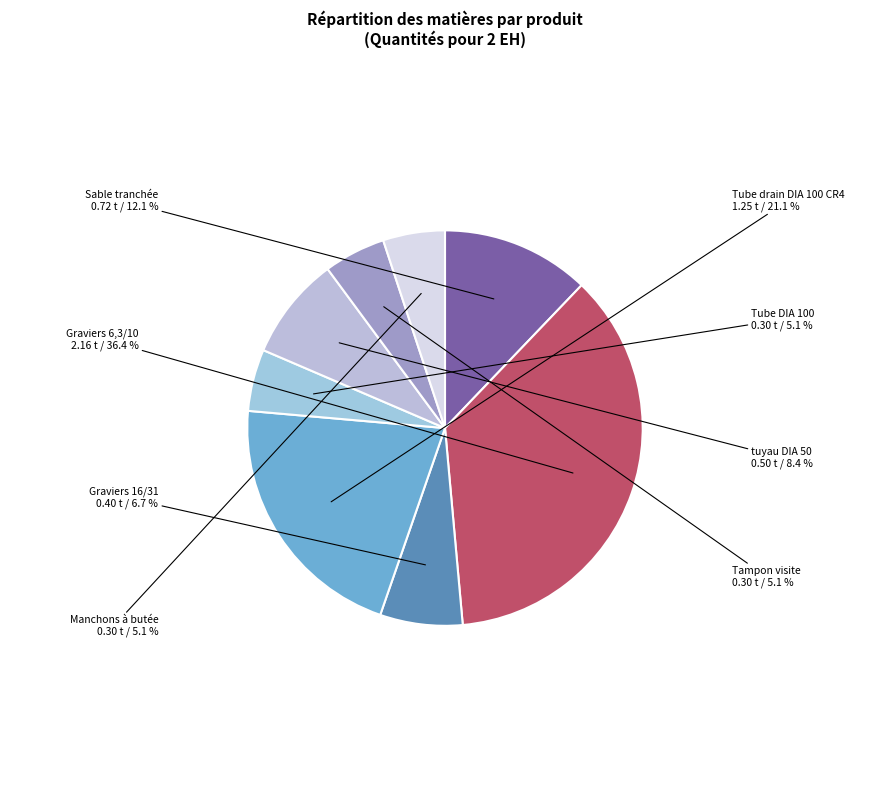

How many slices are in this pie chart?

8